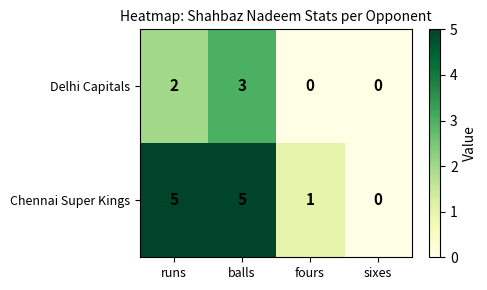

The Delhi Capitals series shows 2 at runs. True or false?

True